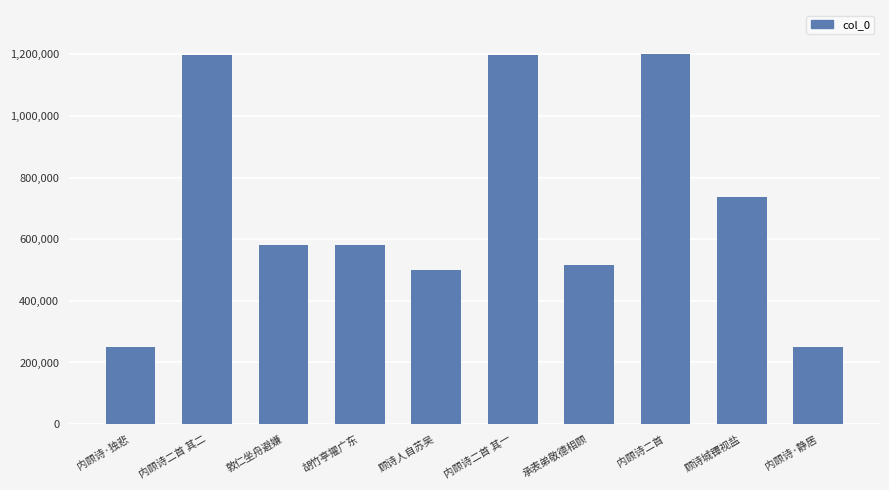

Does the chart contain any negative values?

No